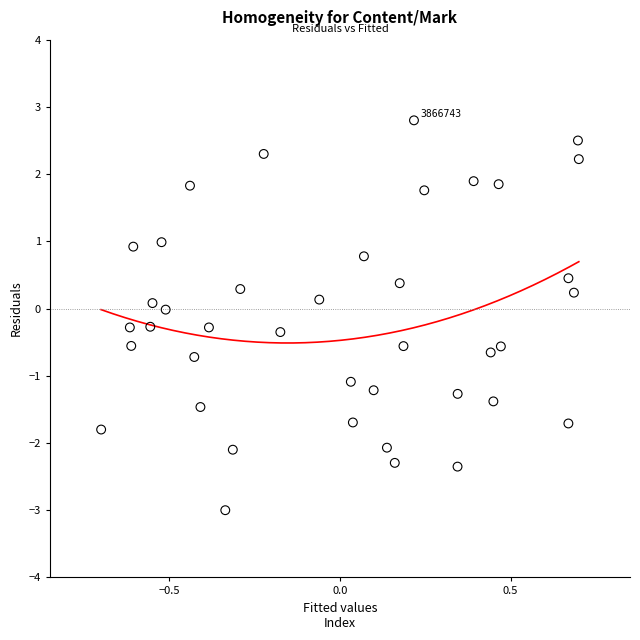

What is the range of X values (max minus min)?

1.4